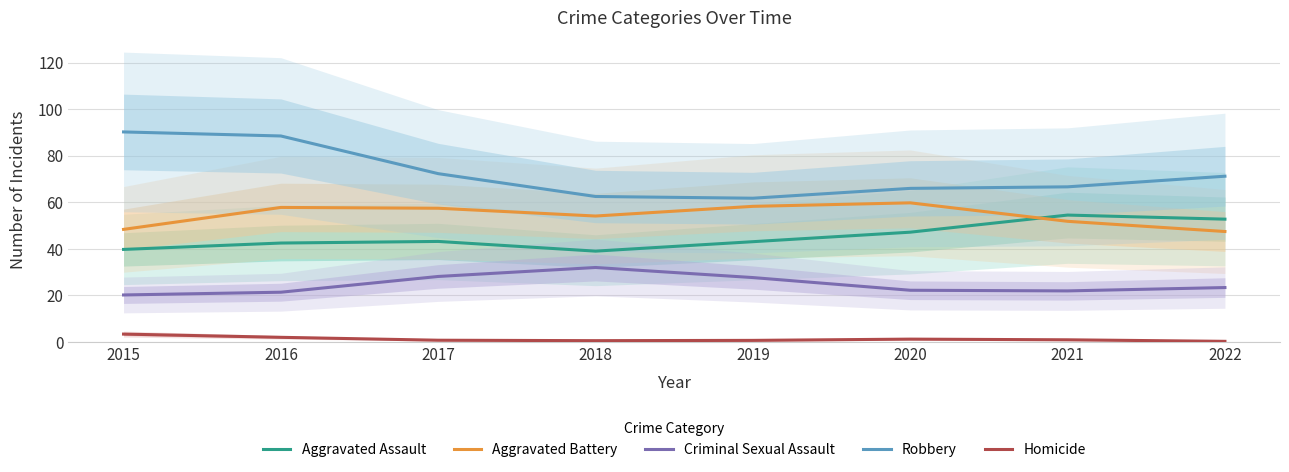

What is the spread (max minus min) of values at 2016?

86.4